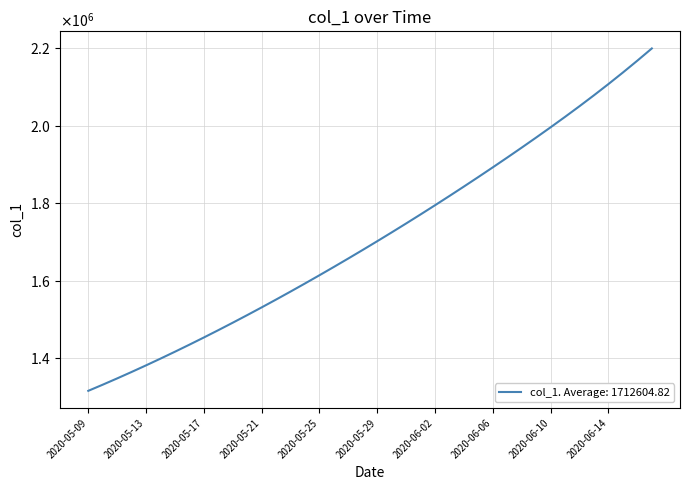

Is this an area chart (filled region under the line)?

No